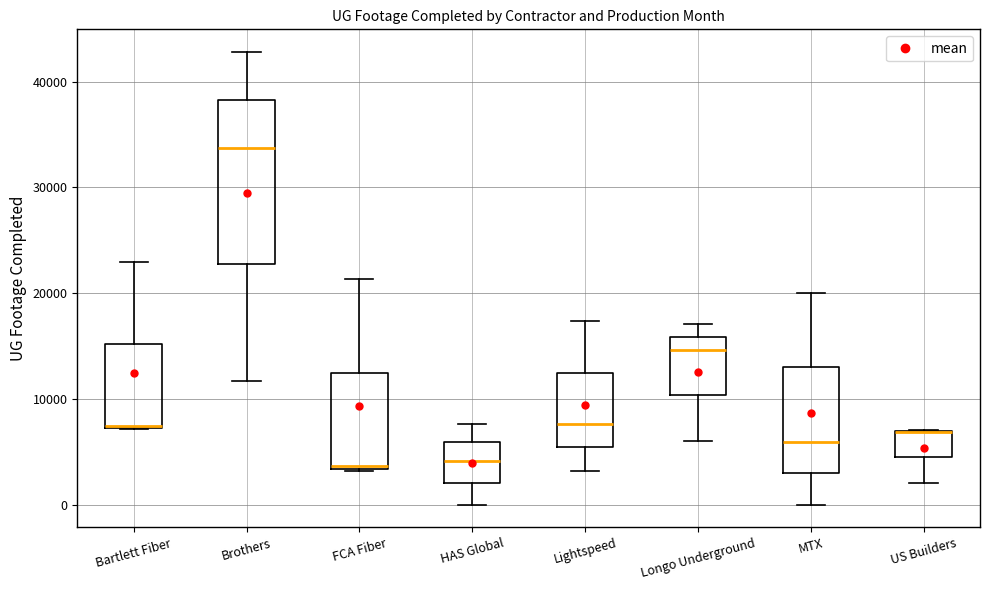

Where is the upper edge of the box for Brothers on the y-axis? The values are not printed on the chart, so give them approximately, as read against the axis.

38000